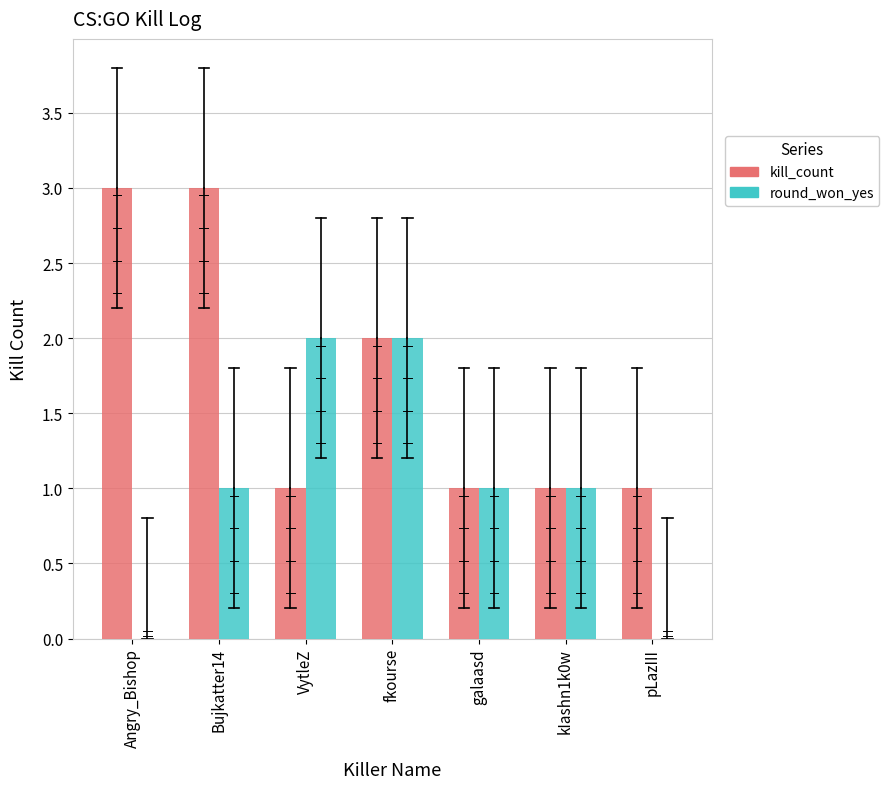

How many data points does each series have?

7